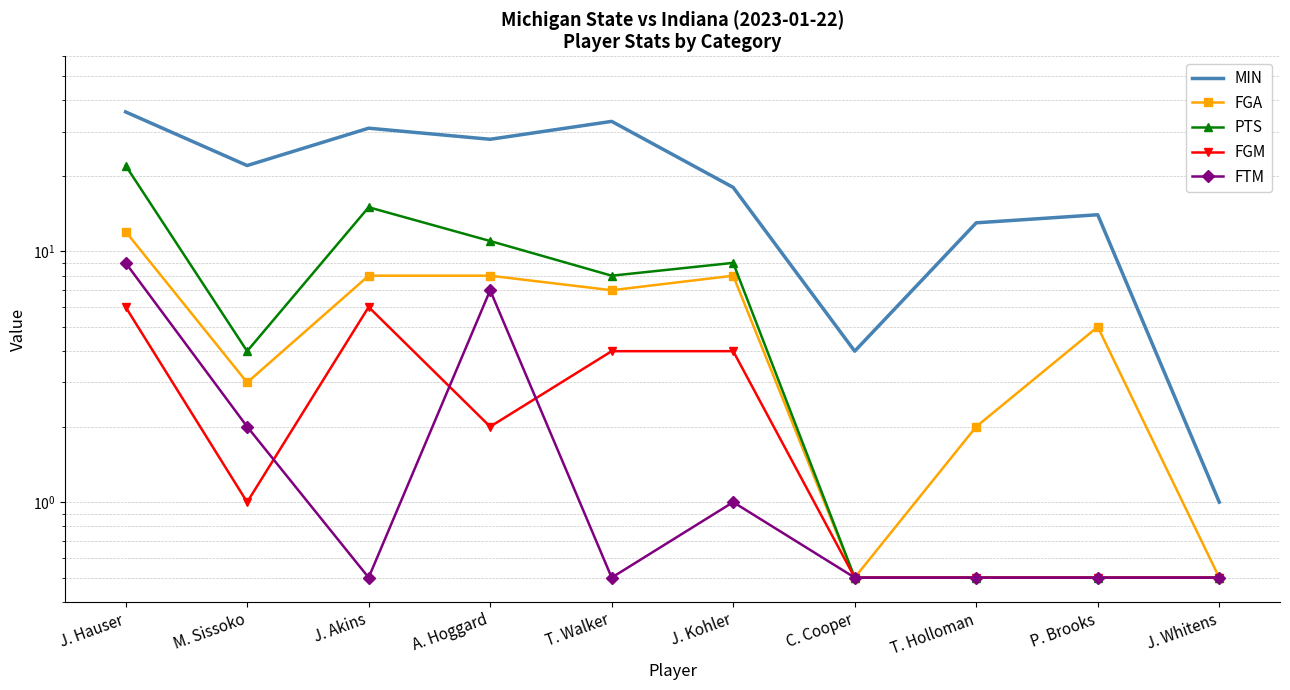

How many categories are shown in the chart?

10